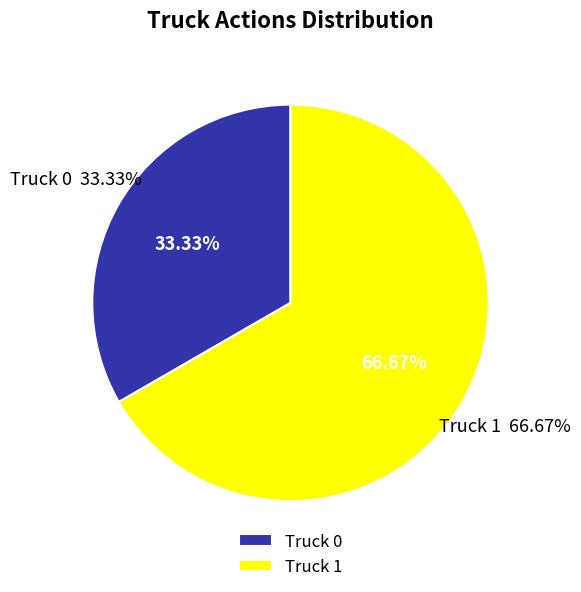

What is the smallest slice in the pie chart?

Truck 0